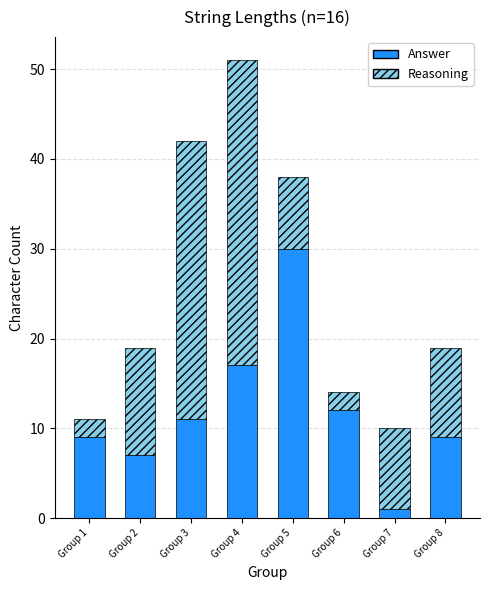

What is the difference between the maximum and minimum values in the Answer series?

29